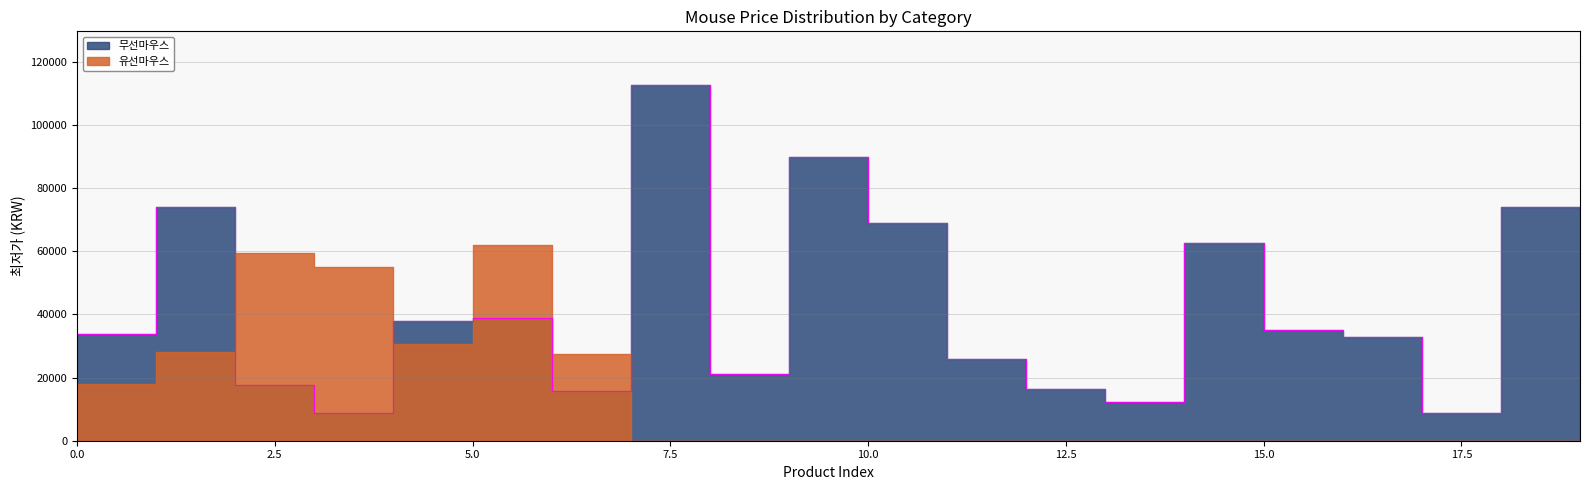

What is the minimum value shown in the chart?

8840